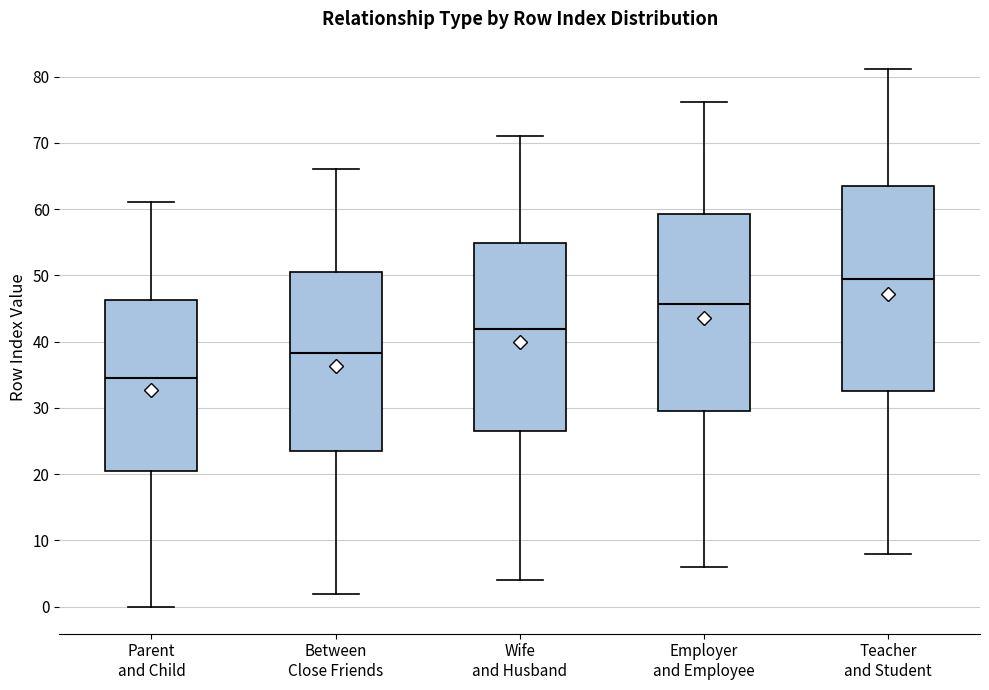

Comparing the boxes themselves (not the whiskers), which one is the tallest?

Teacher and Student